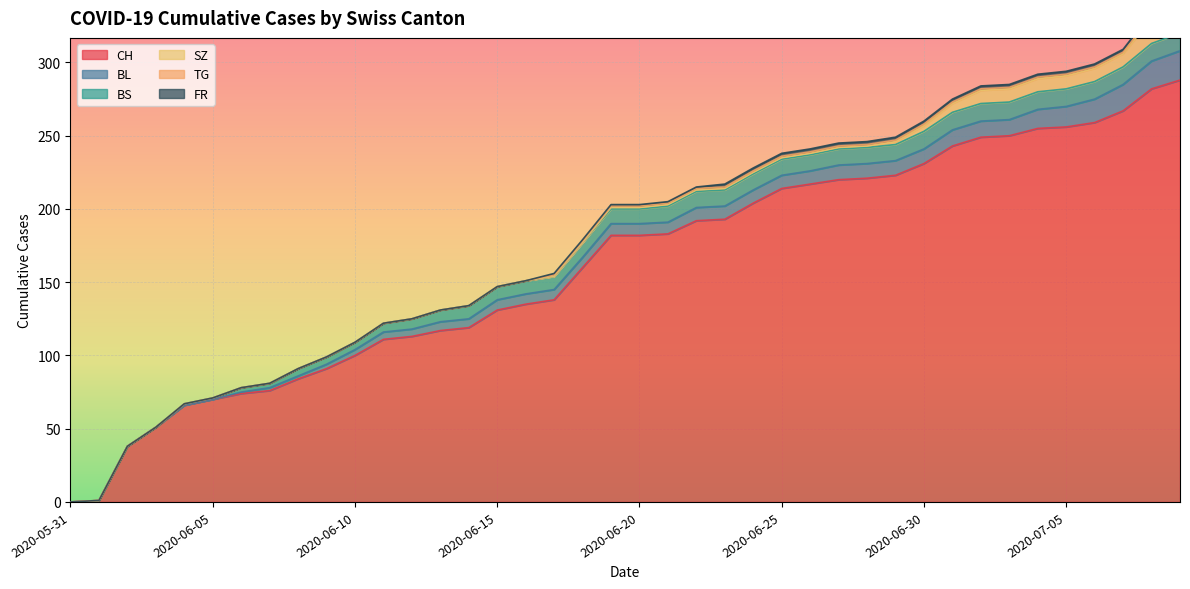

How many data points in CH are above 182?

19